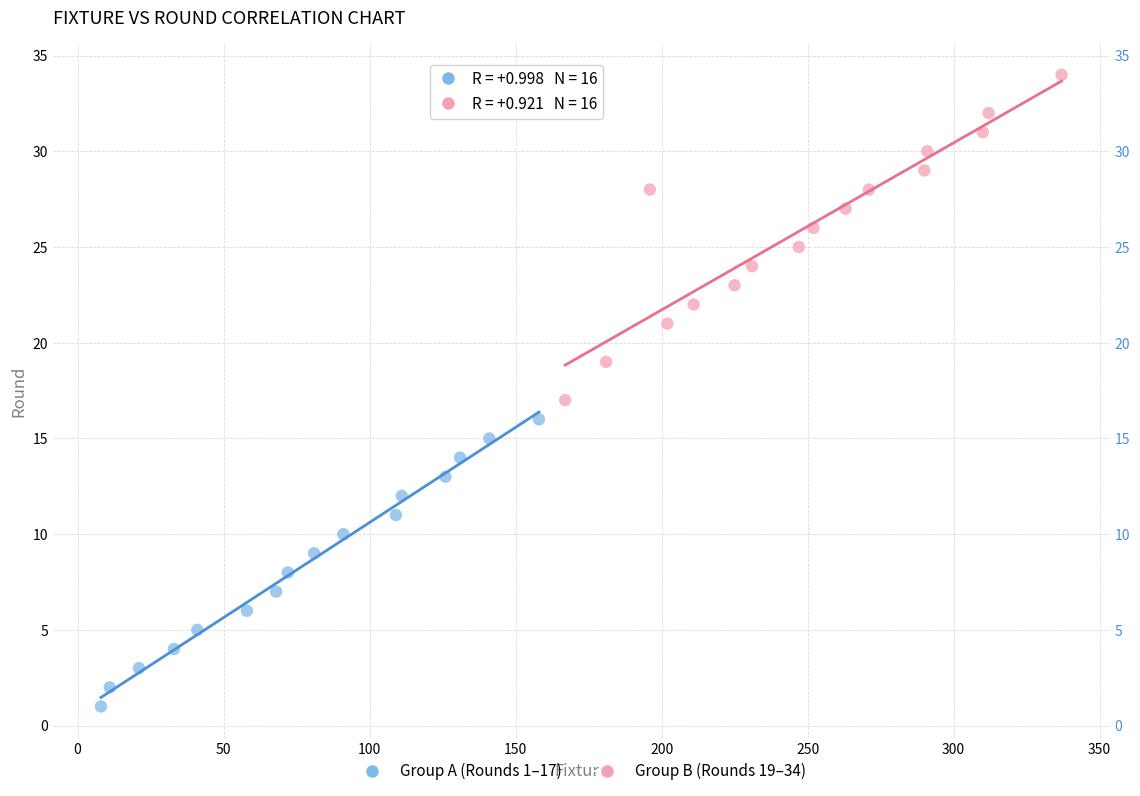

Which series contains the lowest Y value?

Group A (Rounds 1–17)